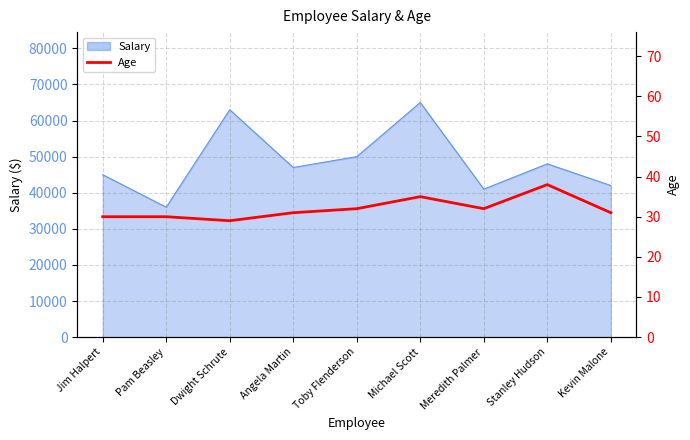

What is the smallest value displayed?

29